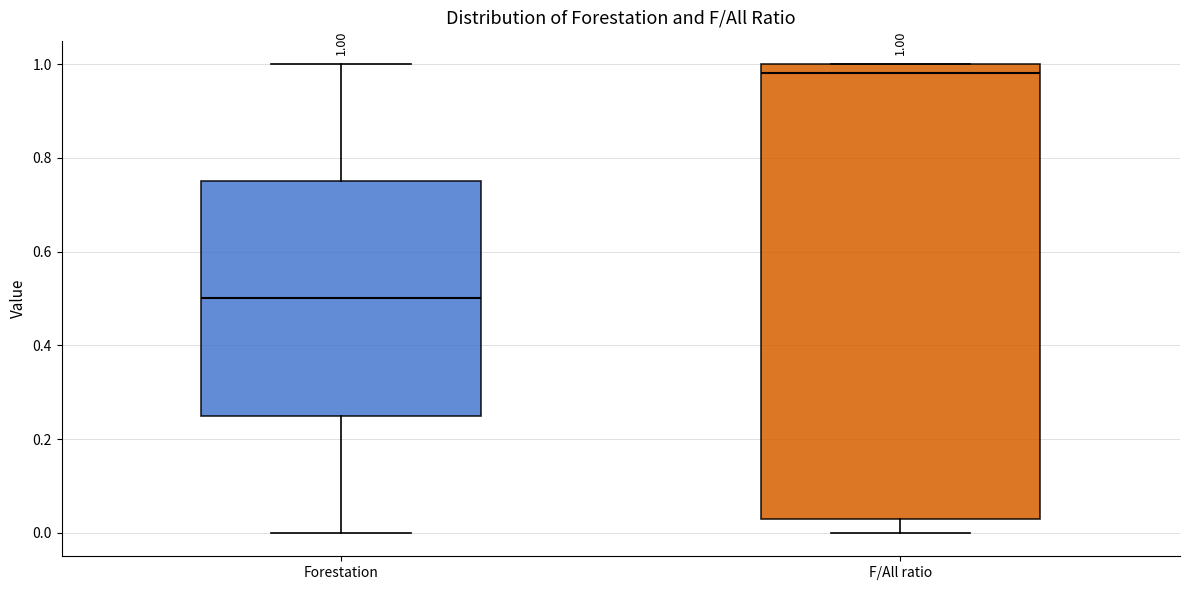

Comparing the boxes themselves (not the whiskers), which one is the tallest?

F/All ratio